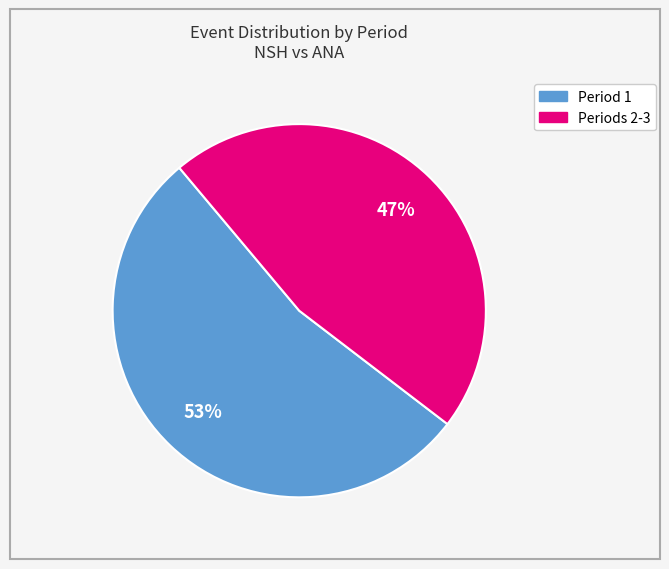

To the nearest percent, what is the average slice percentage?

50%